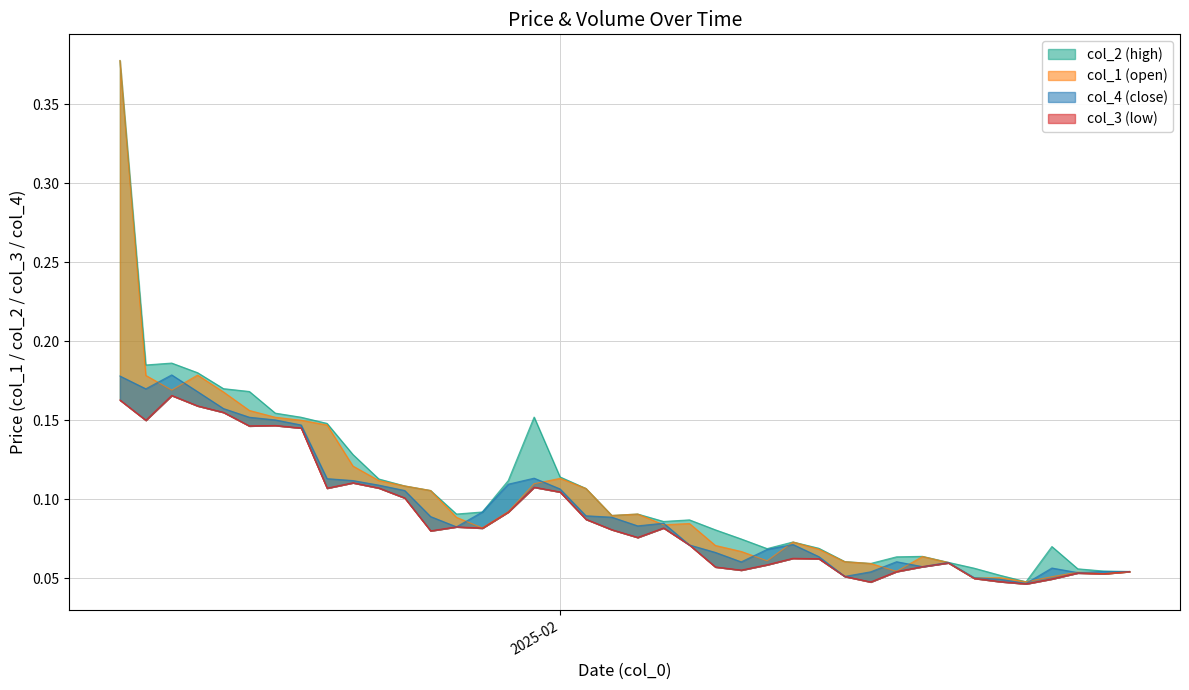

List the series in order of their peak value, highest first.

col_1, col_2, col_4, col_3